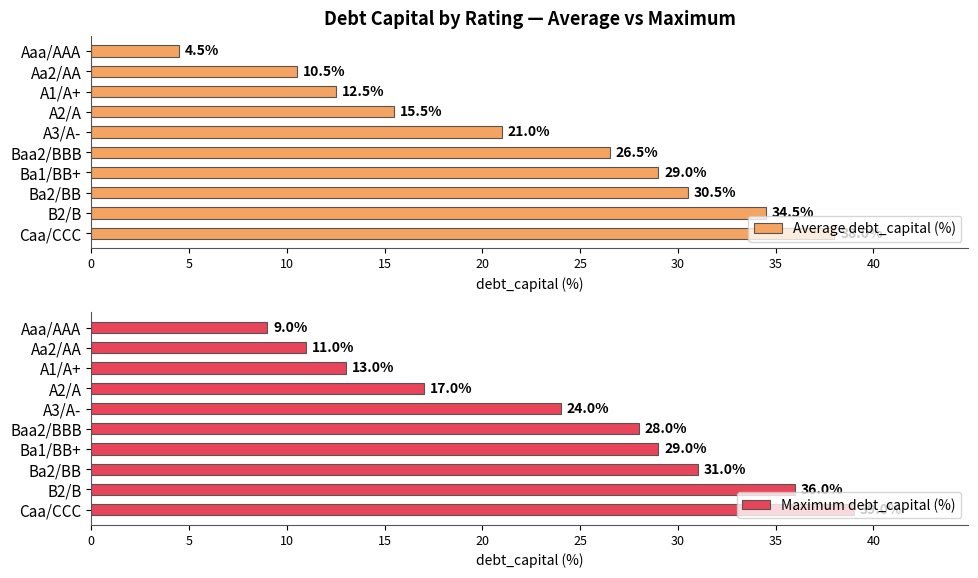

Read the Maximum debt_capital (%) value at A3/A-.

24.0